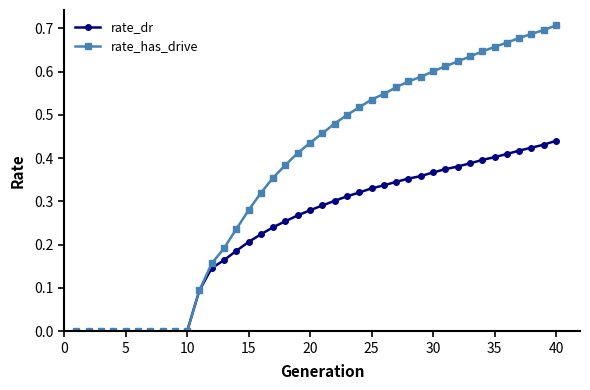

Rank the series by their maximum value, from lowest to highest.

rate_dr, rate_has_drive